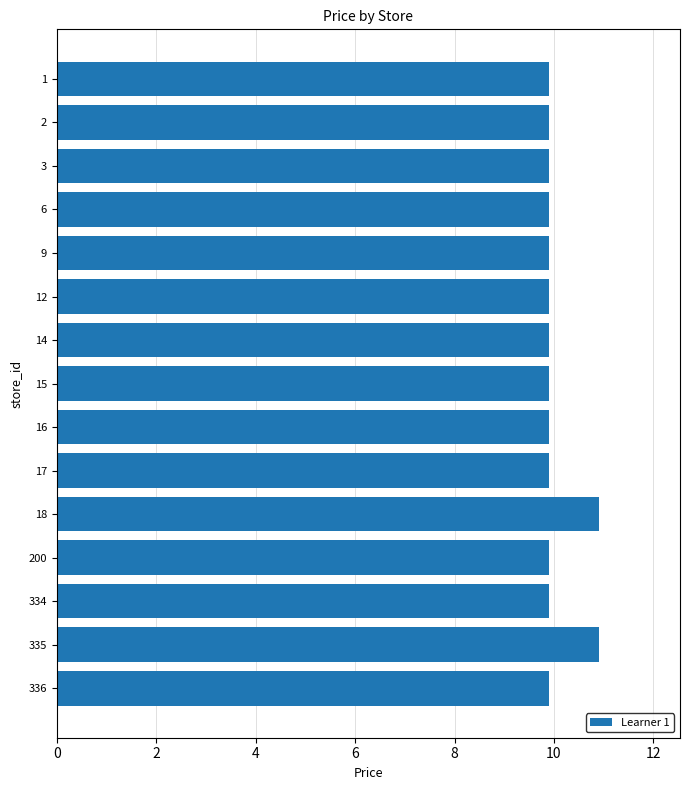

Which has a higher value, 15 or 335?

335